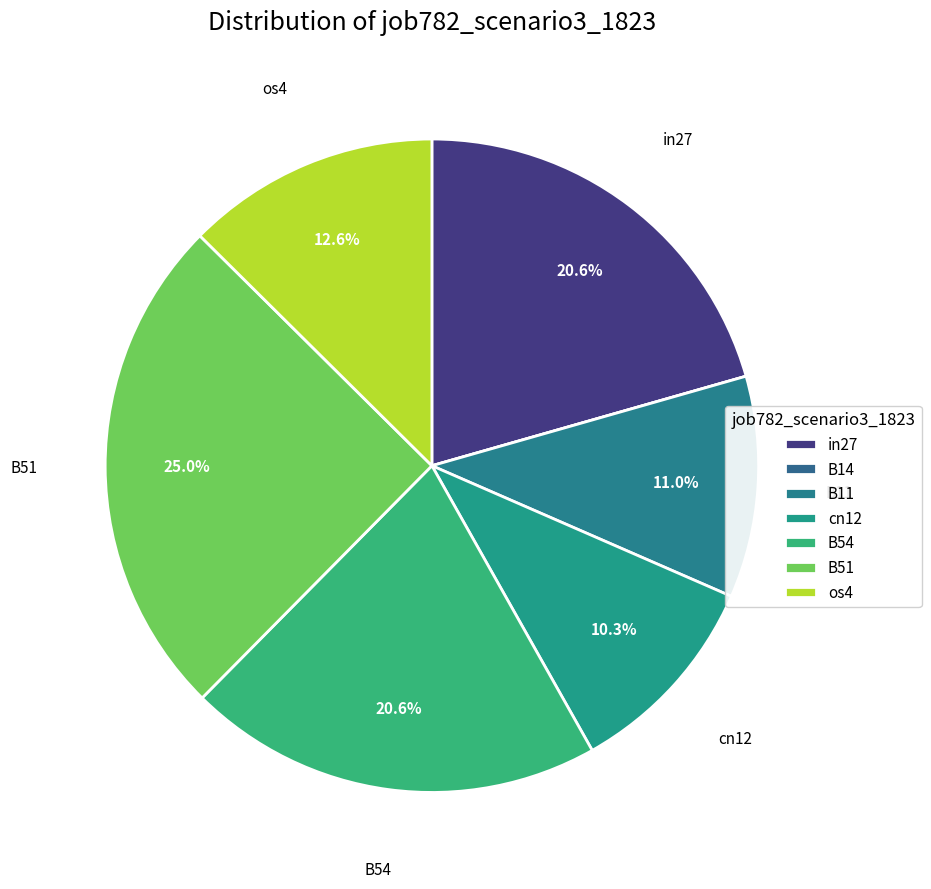

How many slices are in this pie chart?

7